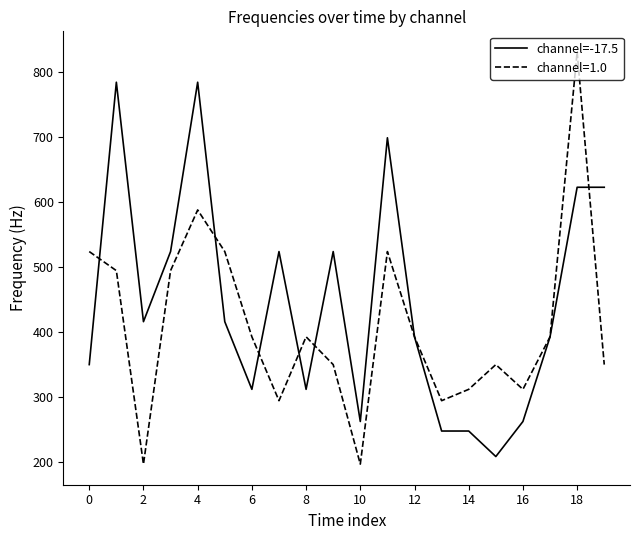

Rank the series by their maximum value, from lowest to highest.

channel=-17.5, channel=1.0